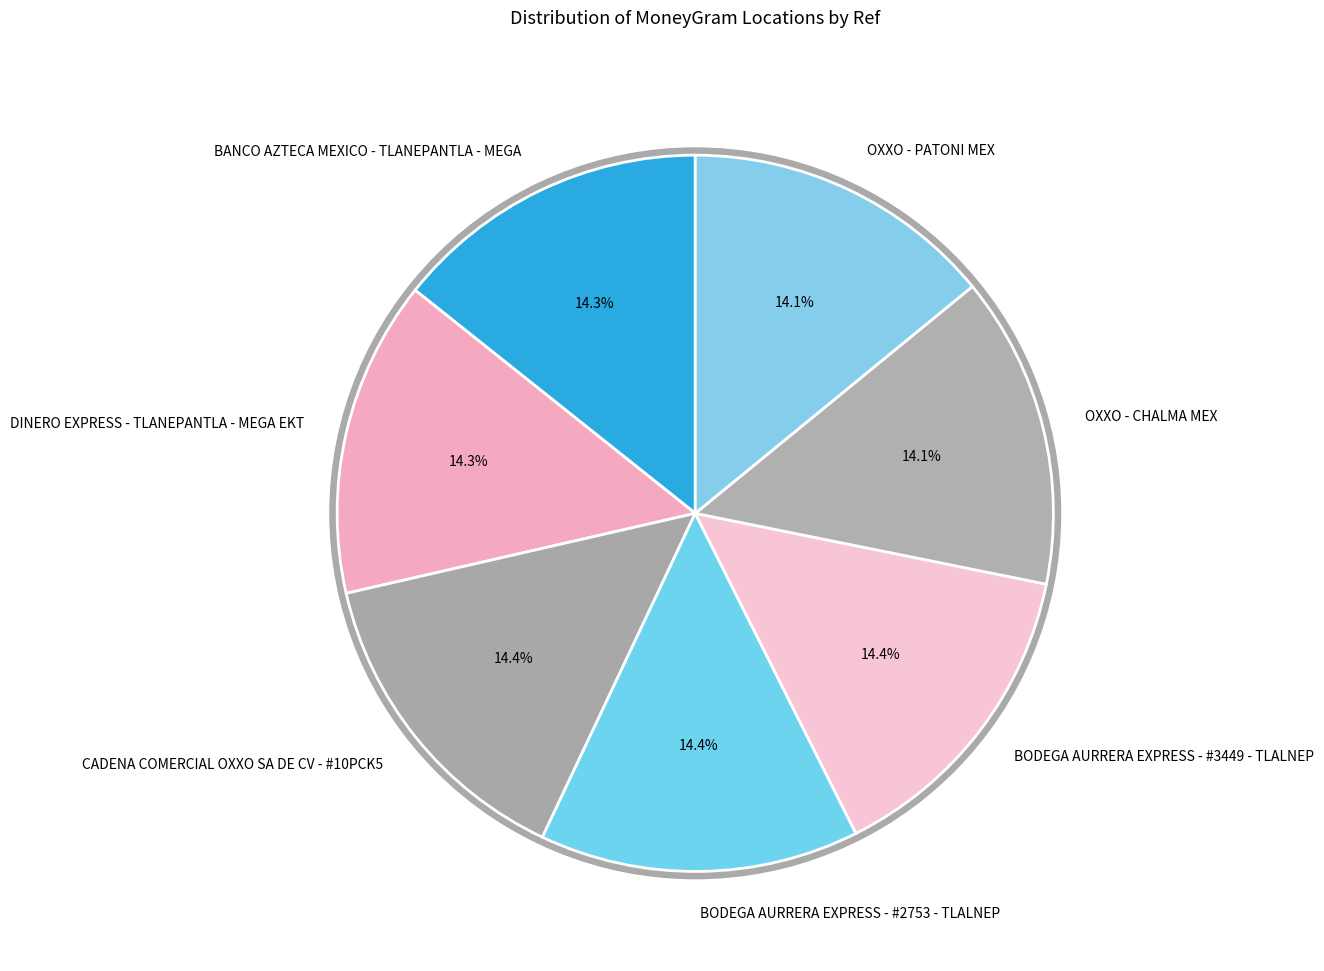

Between OXXO - CHALMA MEX and BANCO AZTECA MEXICO - TLANEPANTLA - MEGA, which is larger?

BANCO AZTECA MEXICO - TLANEPANTLA - MEGA